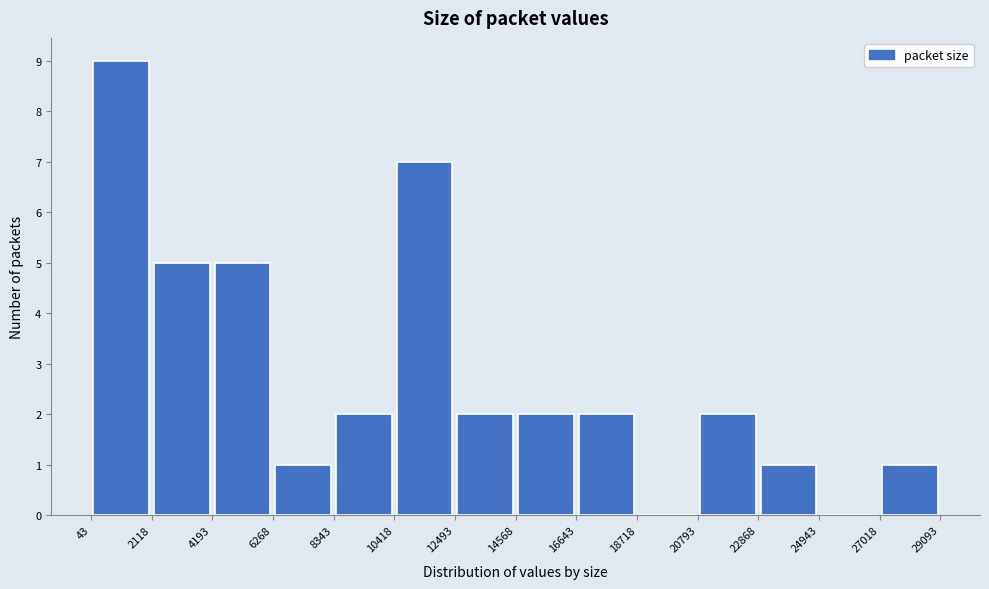

Reading left to right, list every bar in this chart as the range it spans on the x-axis followed by its height. The values are not printed on the chart, so give them approximately, as read against the axis.

43 to 2118: 9
2118 to 4193: 5
4193 to 6268: 5
6268 to 8343: 1
8343 to 10418: 2
10418 to 12493: 7
12493 to 14568: 2
14568 to 16643: 2
16643 to 18718: 2
18718 to 20793: 0
20793 to 22868: 2
22868 to 24943: 1
24943 to 27018: 0
27018 to 29093: 1